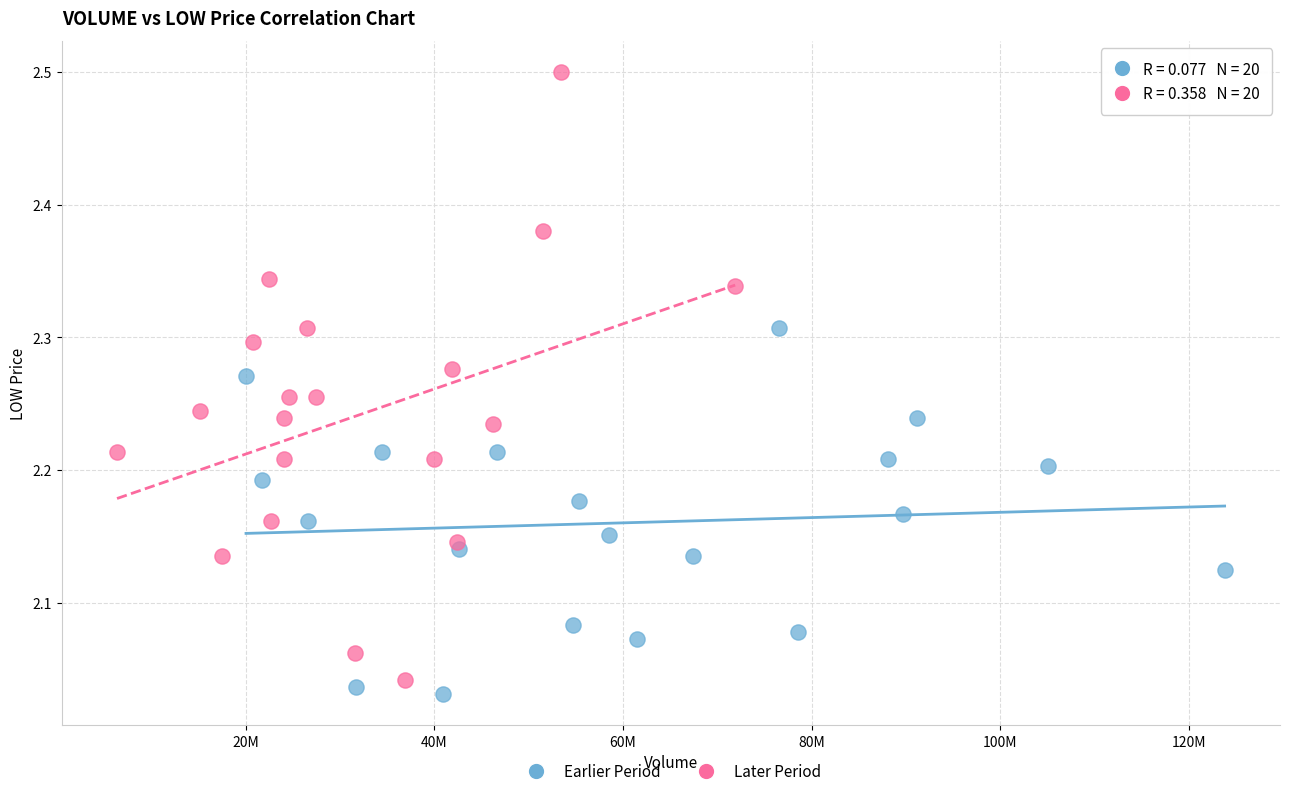

Which series has the largest Y range (max minus min)?

Later Period